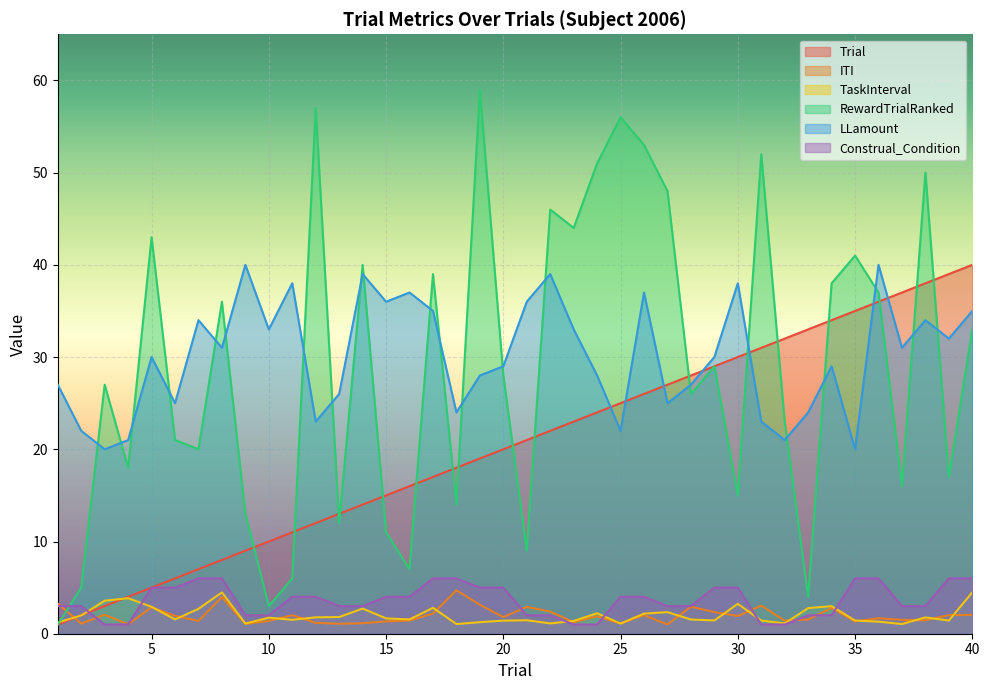

What is the average value of the LLamount series?

30.1